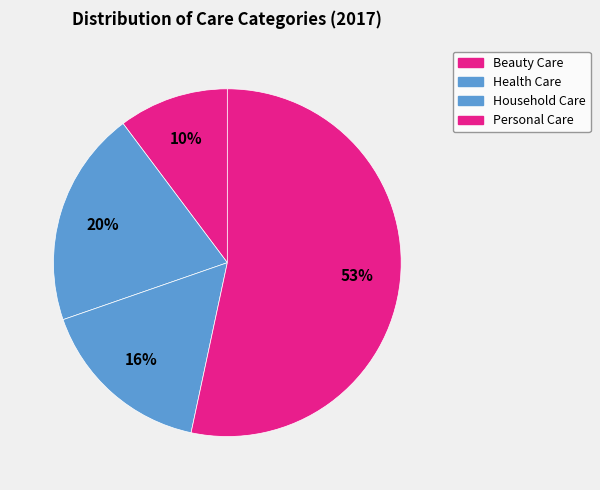

How many segments does this pie chart have?

4